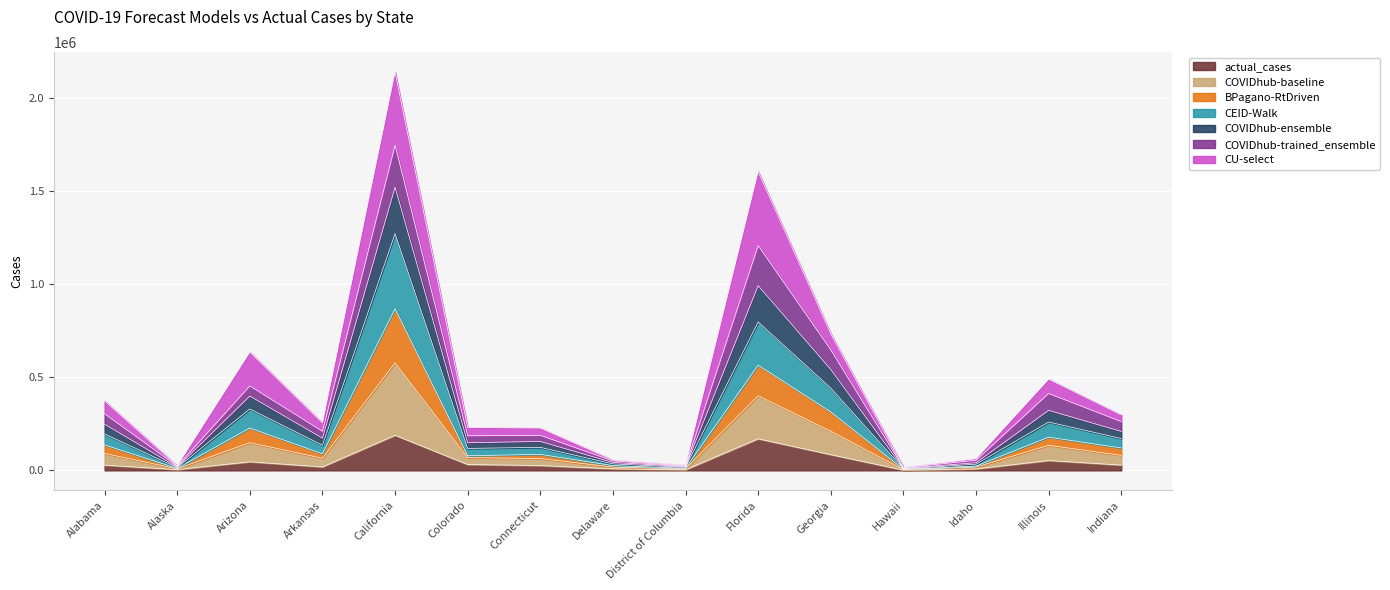

Is the value of actual_cases at Arizona greater than the value of COVIDhub-ensemble at District of Columbia?

Yes